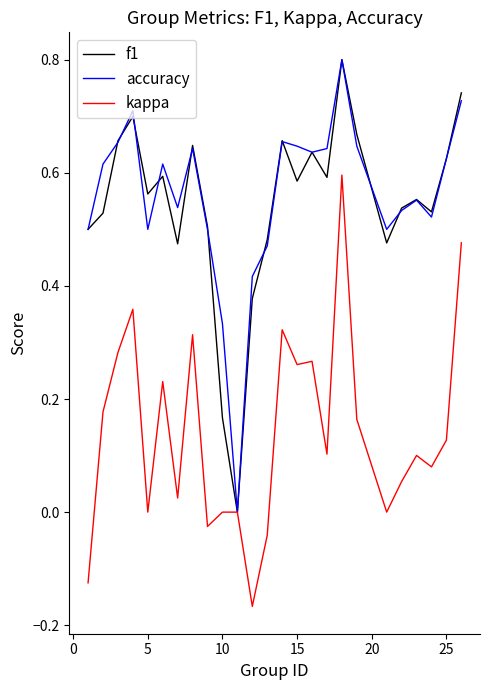

What is the highest value of the accuracy series?

0.8